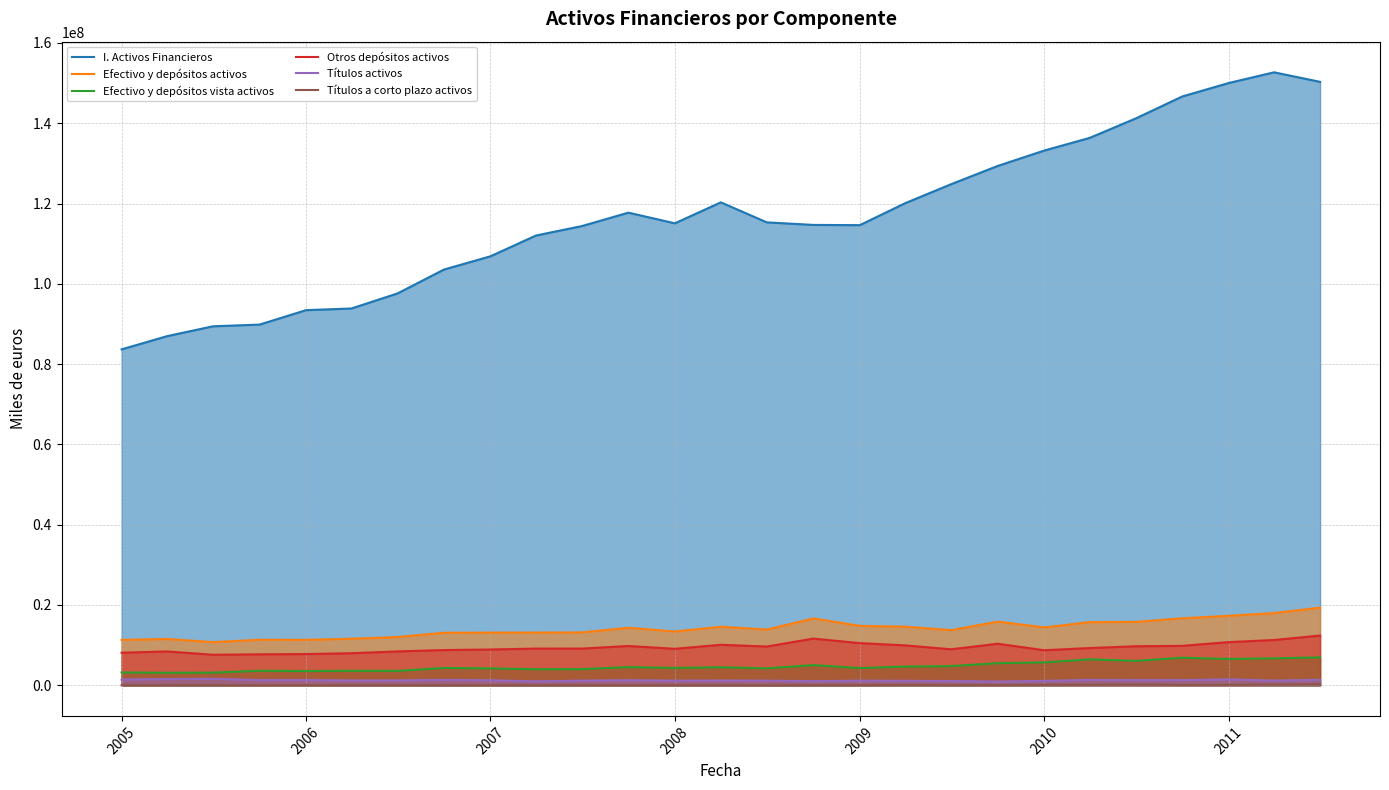

Which series has the largest total across all categories?

I. Activos Financieros